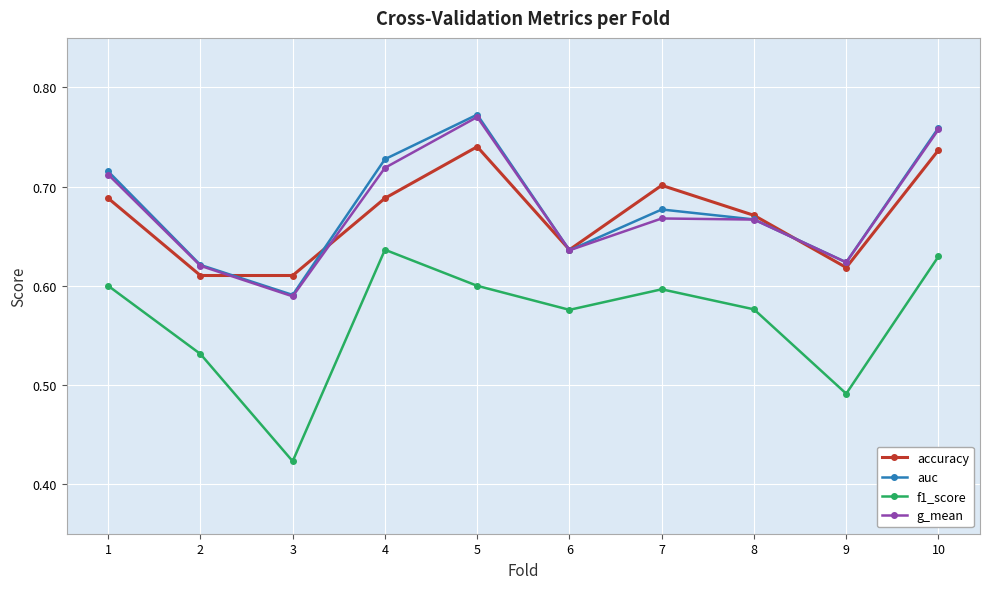

Which label corresponds to the largest value in the chart?

5